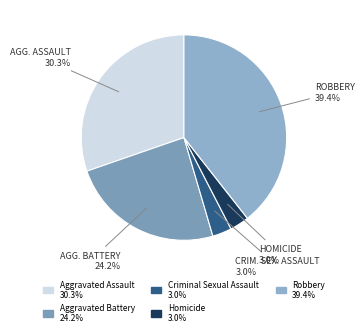

Which category has the biggest portion of the pie?

Robbery